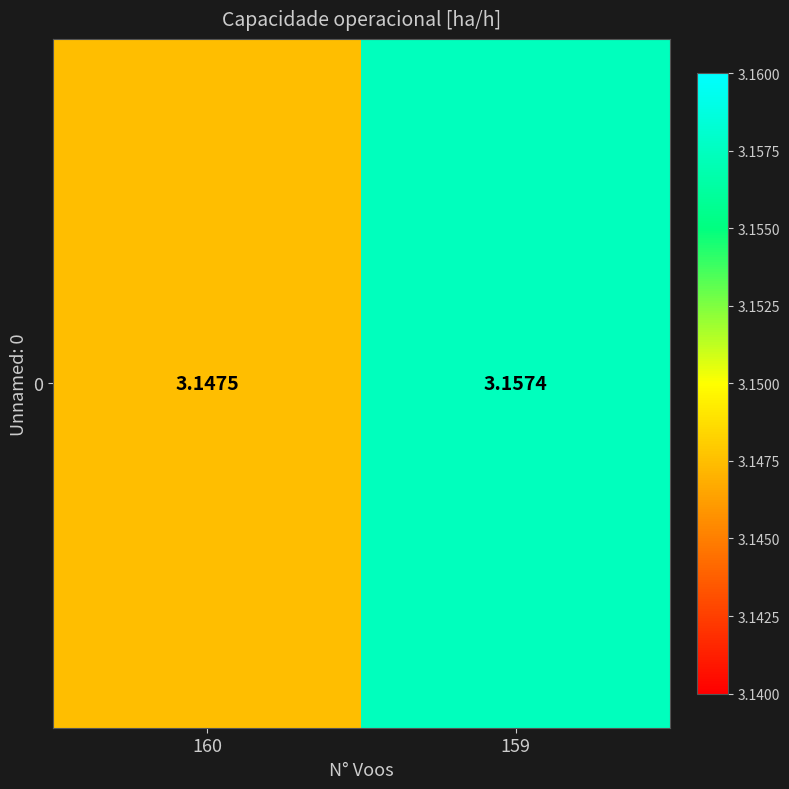

Where is the data nearest to the value 3?

160